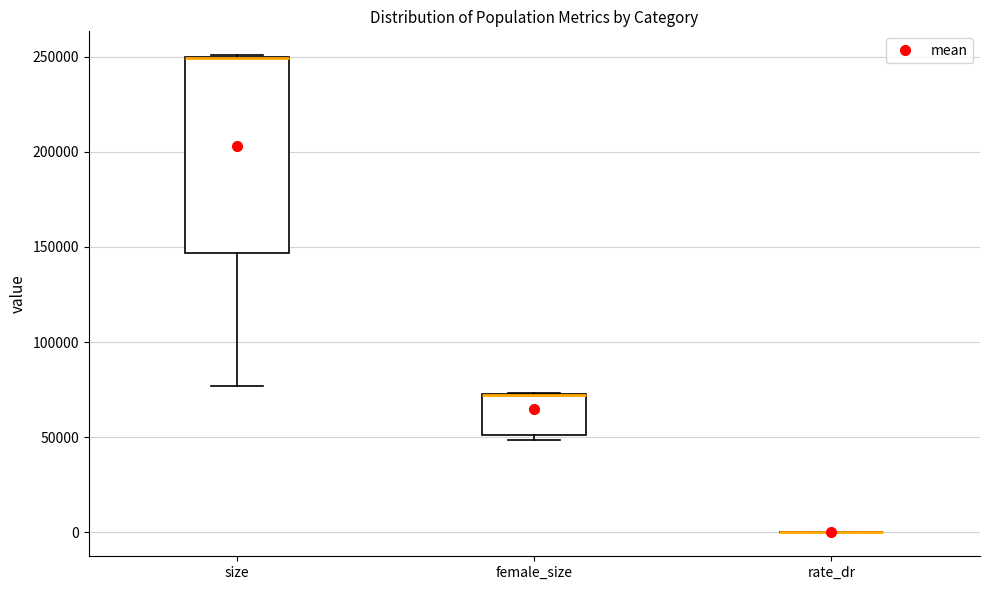

Where is the upper edge of the box for female_size on the y-axis? The values are not printed on the chart, so give them approximately, as read against the axis.

75000